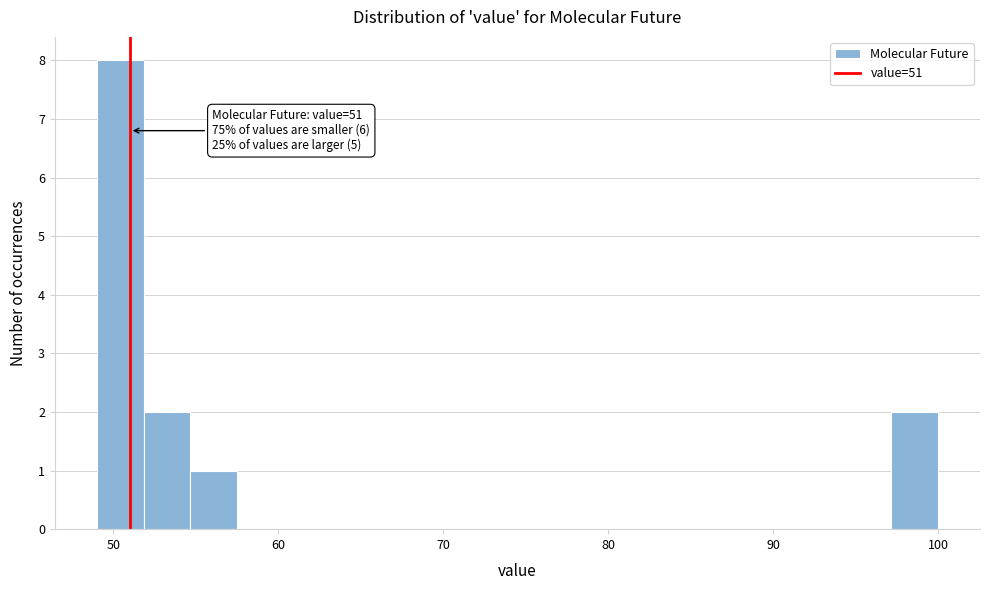

Around what value on the x-axis is the tallest bar? Give the approximate position of its centre, as read against the axis.

50